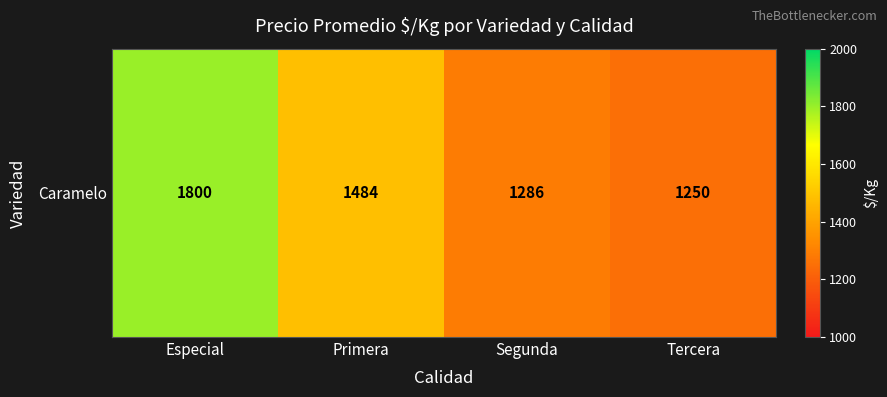

What is the difference between the values at Segunda and Tercera?

36